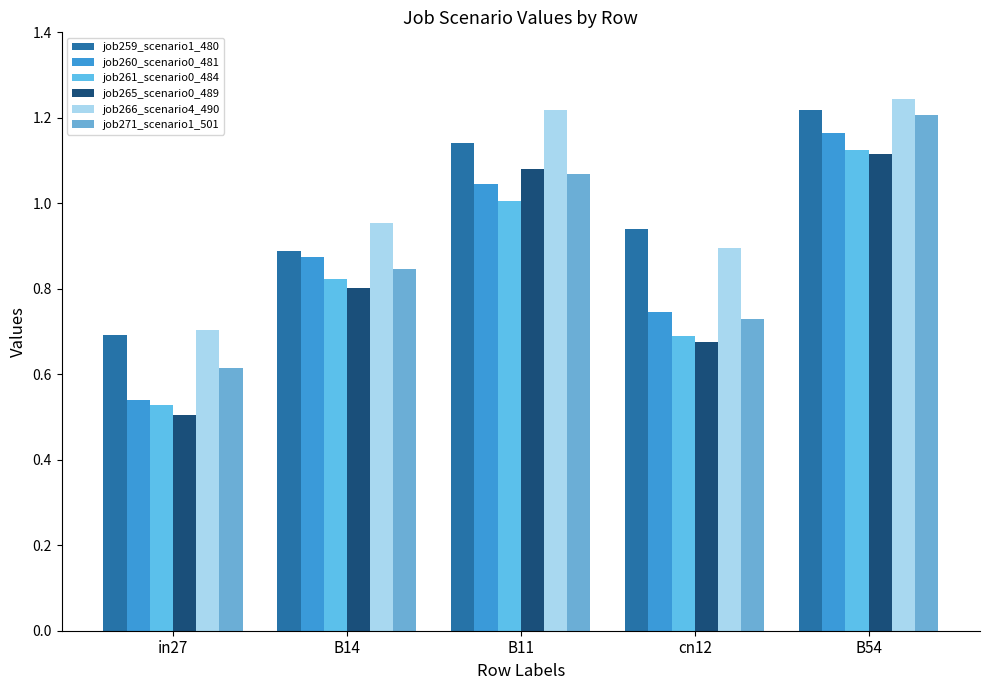

What is the greatest value displayed?

1.2